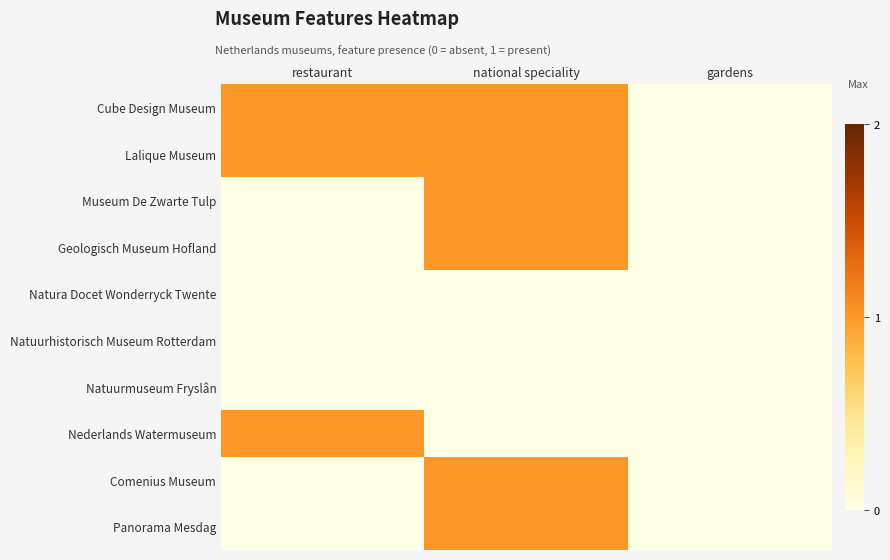

Reading left to right, extract all data points from this chart.

Cube Design Museum: restaurant=1	national speciality=1	gardens=0
Lalique Museum: restaurant=1	national speciality=1	gardens=0
Museum De Zwarte Tulp: restaurant=0	national speciality=1	gardens=0
Geologisch Museum Hofland: restaurant=0	national speciality=1	gardens=0
Natura Docet Wonderryck Twente: restaurant=0	national speciality=0	gardens=0
Natuurhistorisch Museum Rotterdam: restaurant=0	national speciality=0	gardens=0
Natuurmuseum Fryslân: restaurant=0	national speciality=0	gardens=0
Nederlands Watermuseum: restaurant=1	national speciality=0	gardens=0
Comenius Museum: restaurant=0	national speciality=1	gardens=0
Panorama Mesdag: restaurant=0	national speciality=1	gardens=0